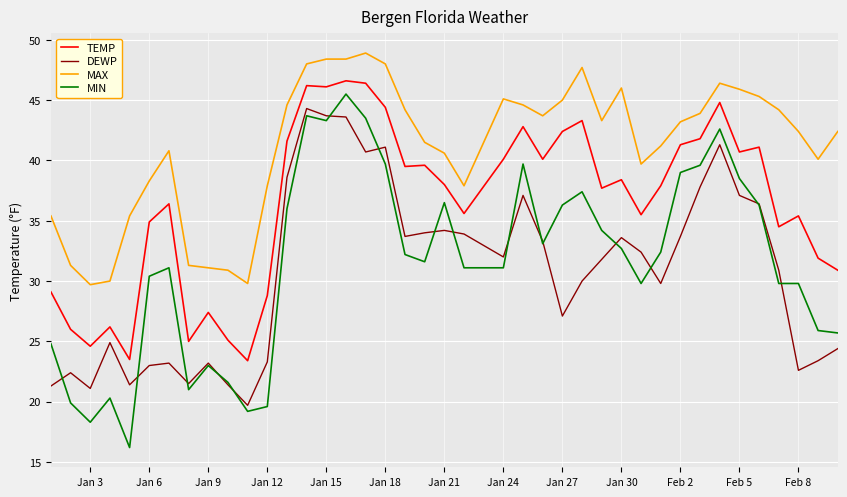

Which series has the widest spread of values?

MIN